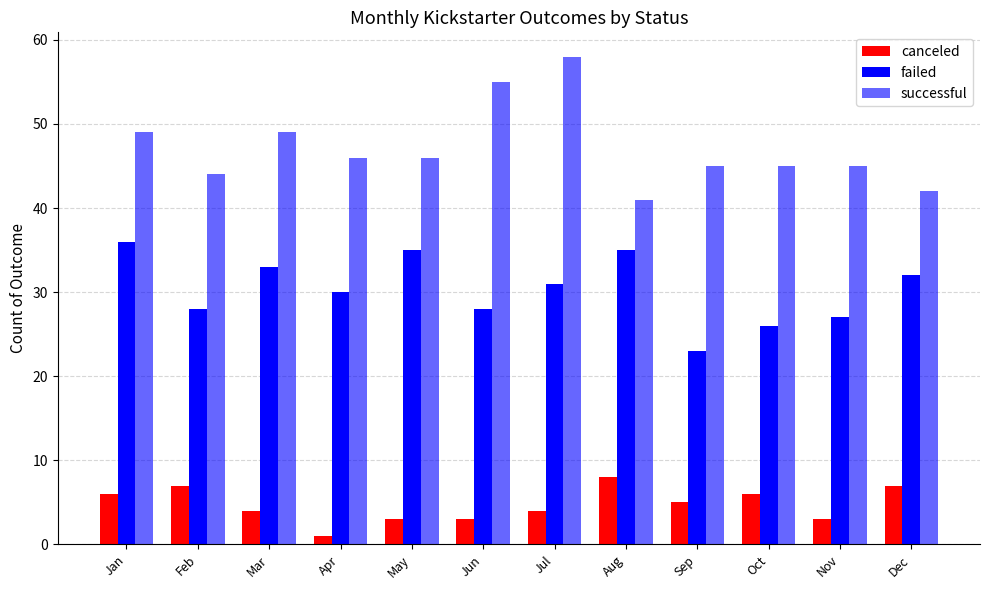

Count the number of categories in the chart.

12